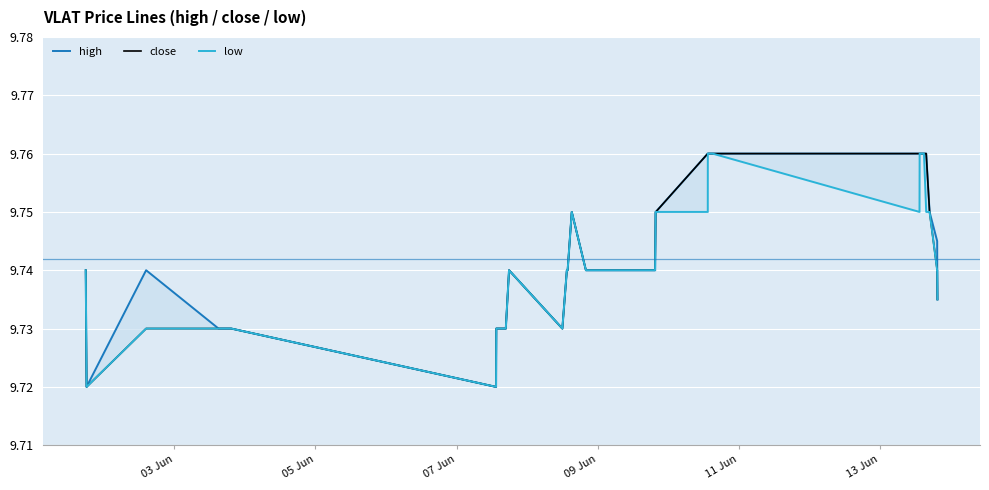

List the series in order of their overall mean, highest first.

high, close, low